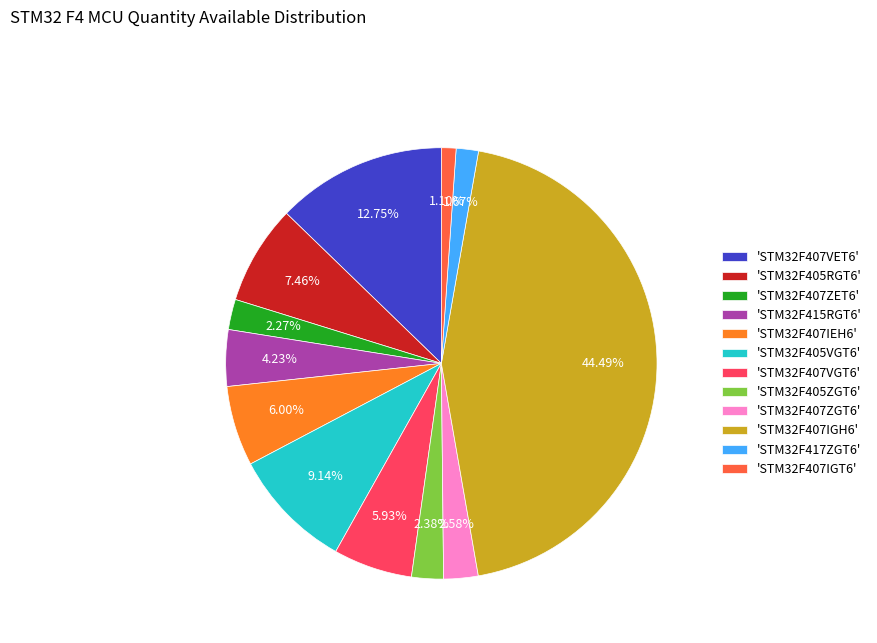

How many slices are in this pie chart?

12